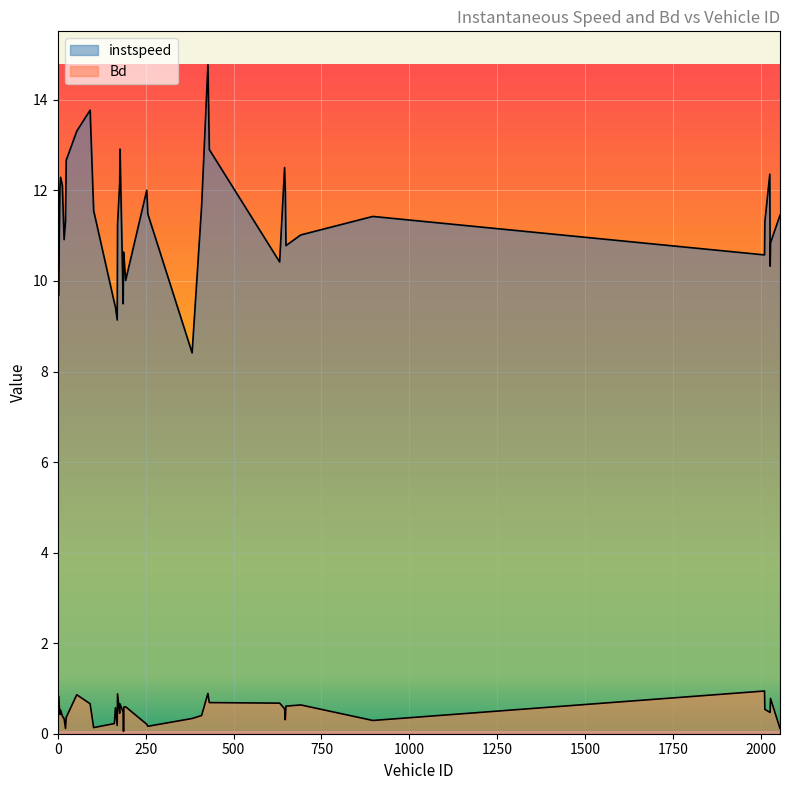

Rank the series at 1.0 from lowest to highest value.

Bd, instspeed